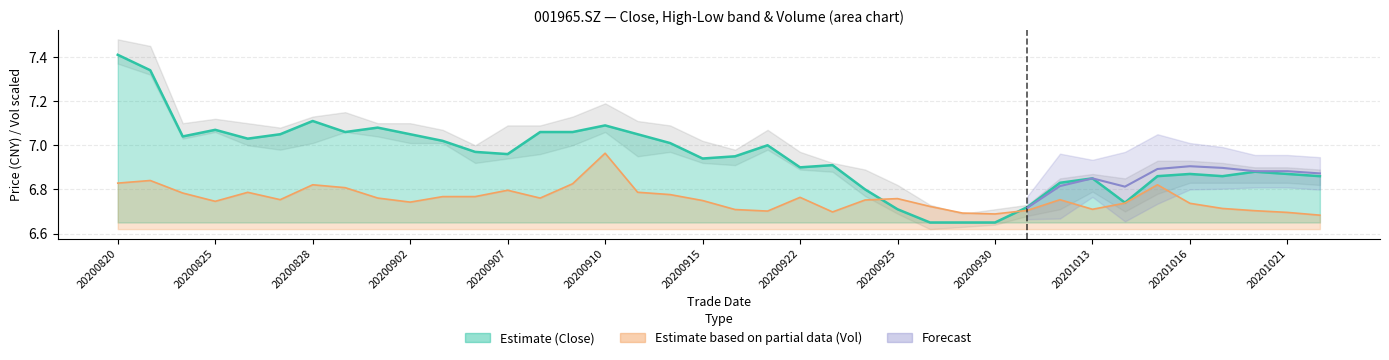

True or false: vol and close intersect in this chart.

True